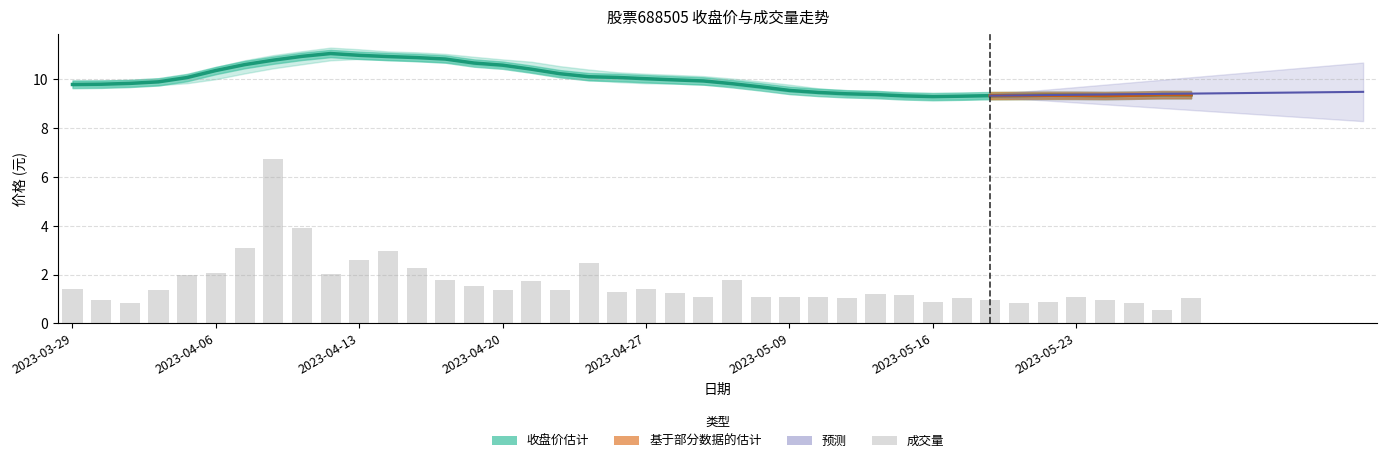

The 收盘 series shows 9.4 at 2023-05-22. True or false?

True